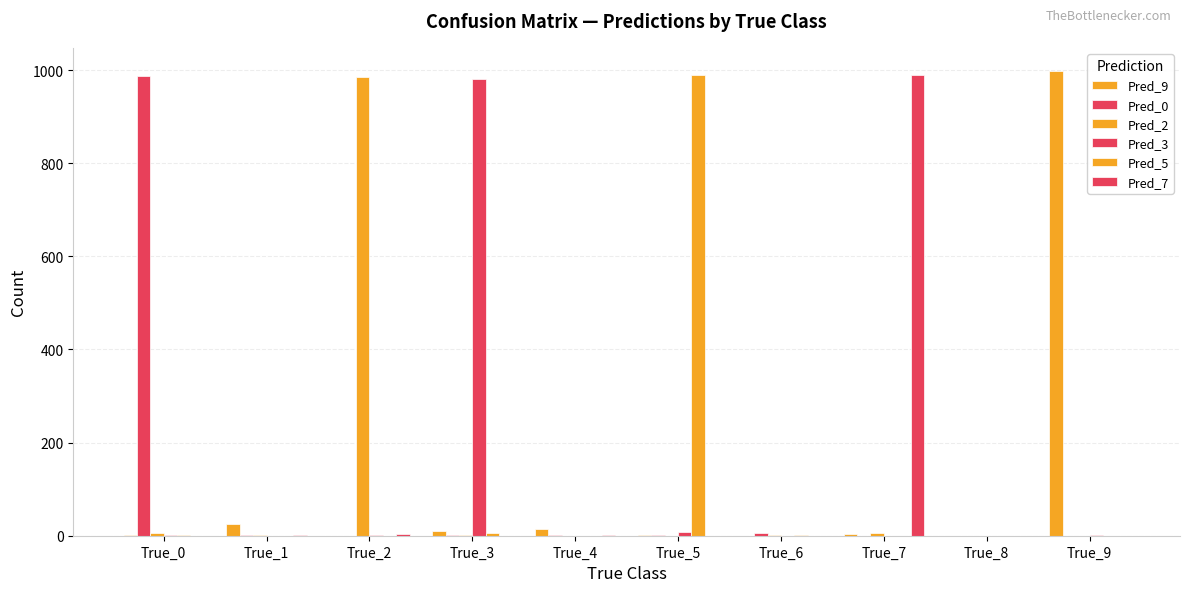

What is the difference between the highest and lowest values at True_0?

988